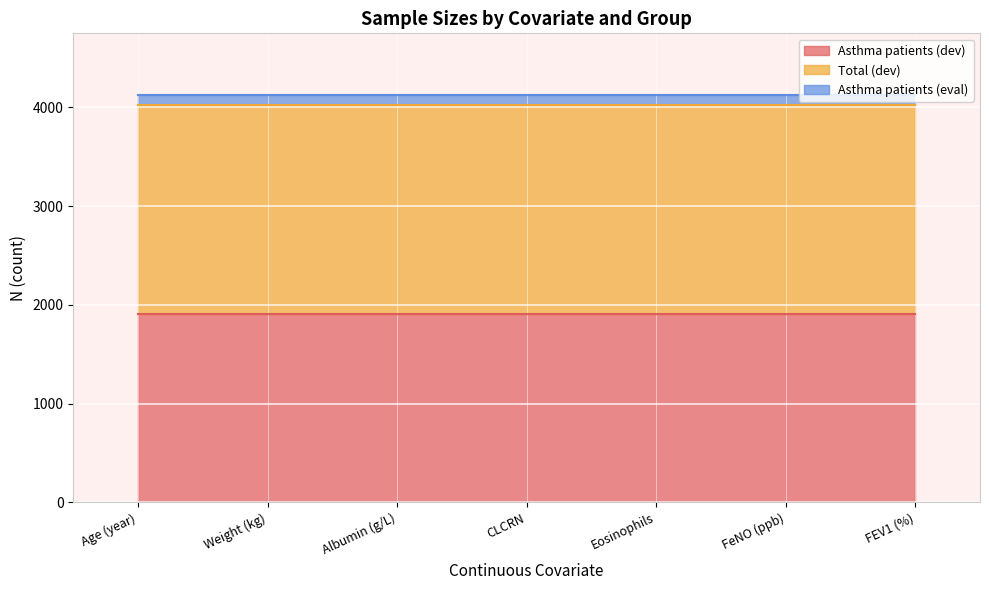

True or false: Asthma patients (dev) and Asthma patients (eval) cross at least once.

False